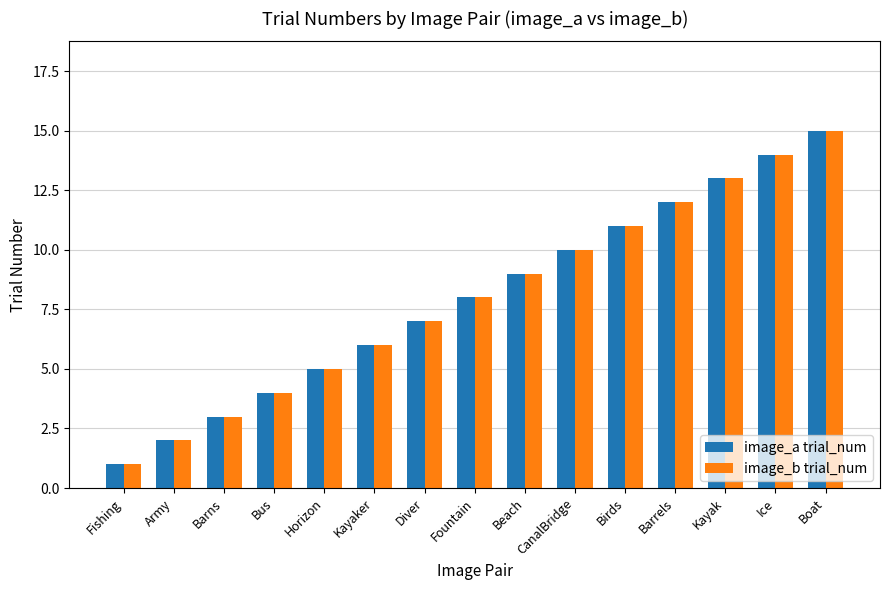

Count the number of categories in the chart.

15